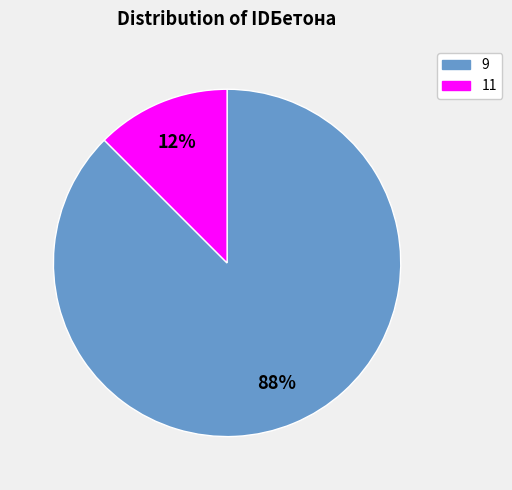

Do 9 and 11 together represent more than half of the pie?

Yes